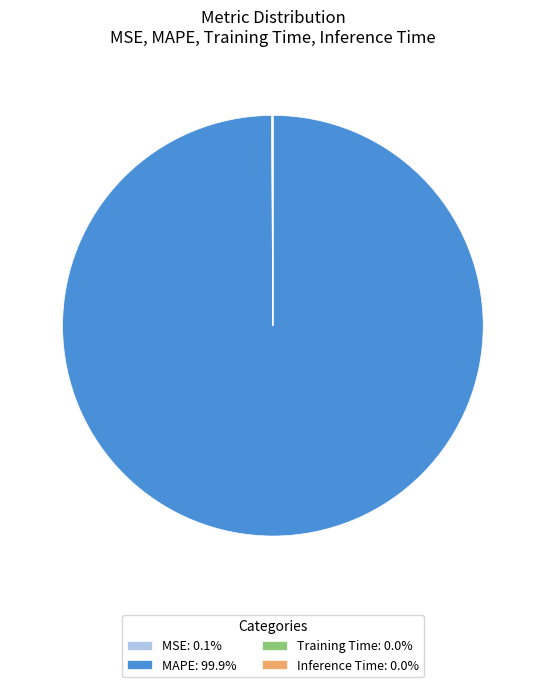

Is there a majority slice in this chart?

Yes